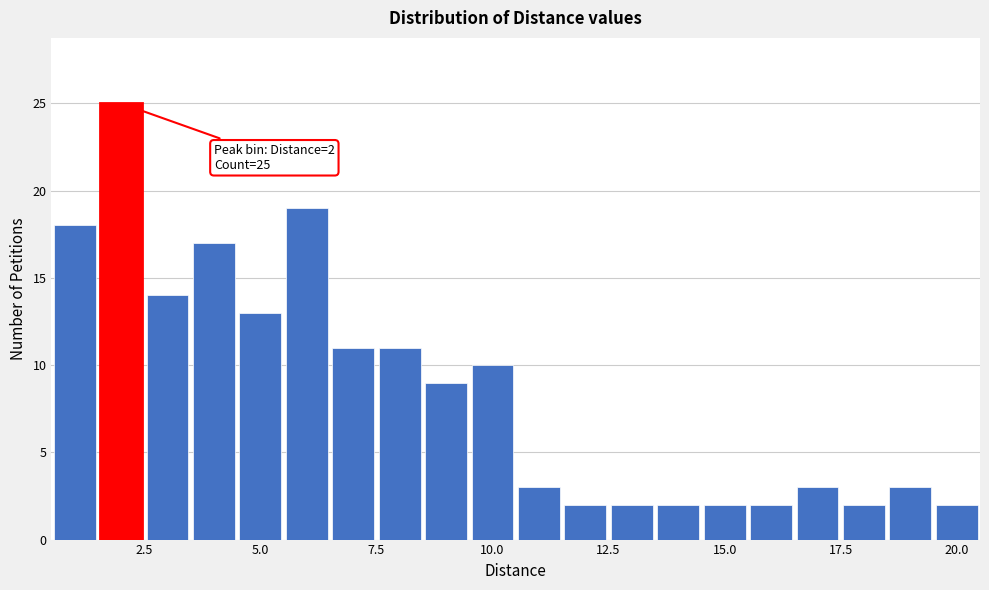

Read against the x-axis, roughly where is the centre of the tallest bar?

2.0